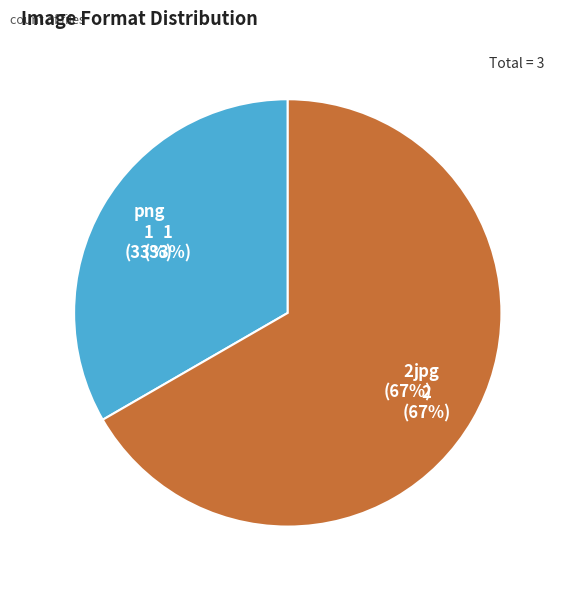

Rank the categories by value from lowest to highest.

png, jpg